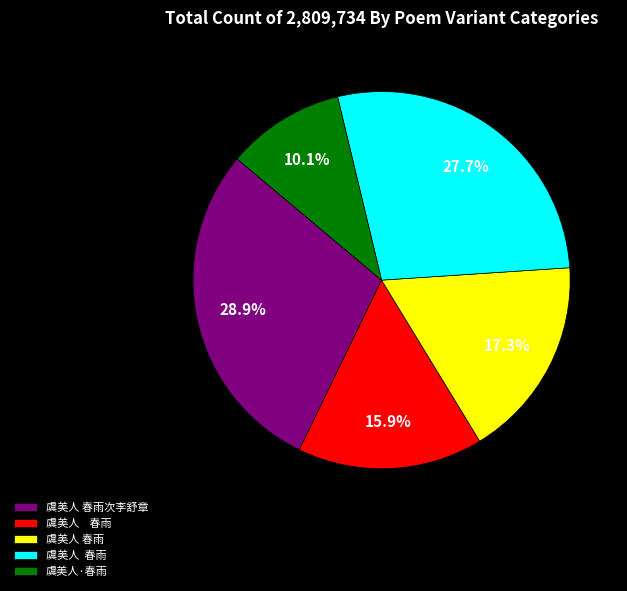

Does any single category account for the majority?

No